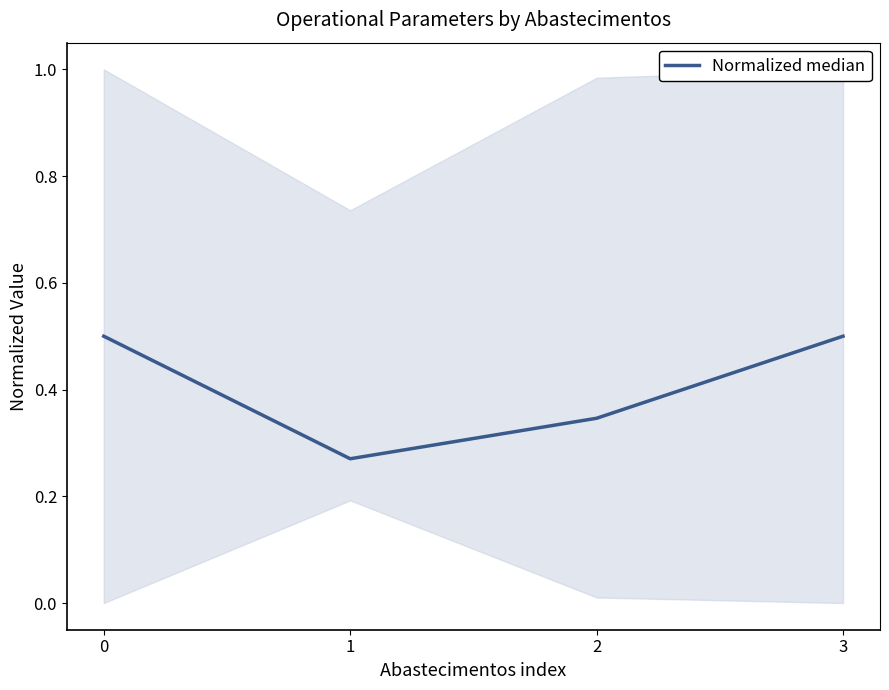

Where is the first local minimum?

1